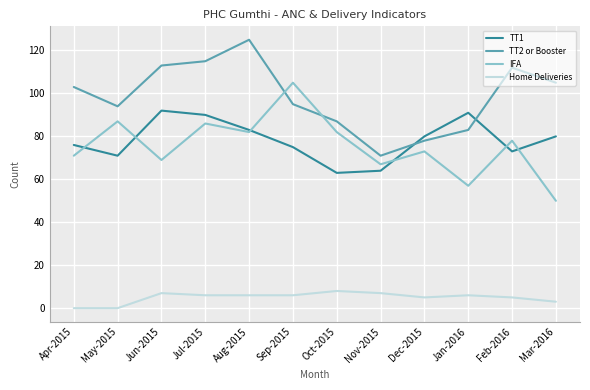

How many distinct data groups are displayed?

4